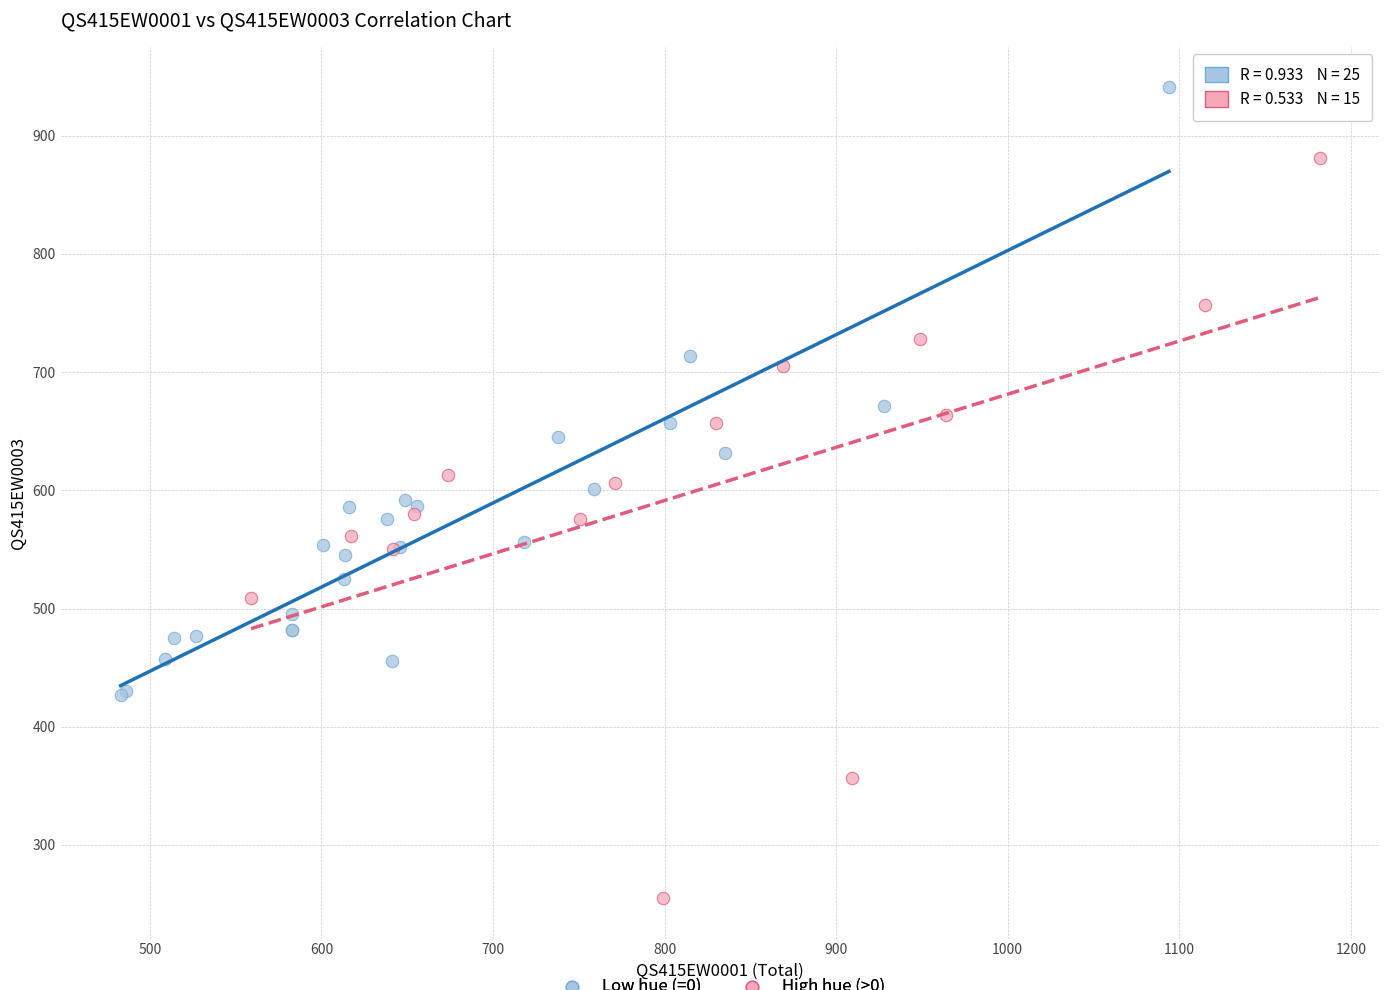

Which series contains the highest Y value?

Low hue (=0)